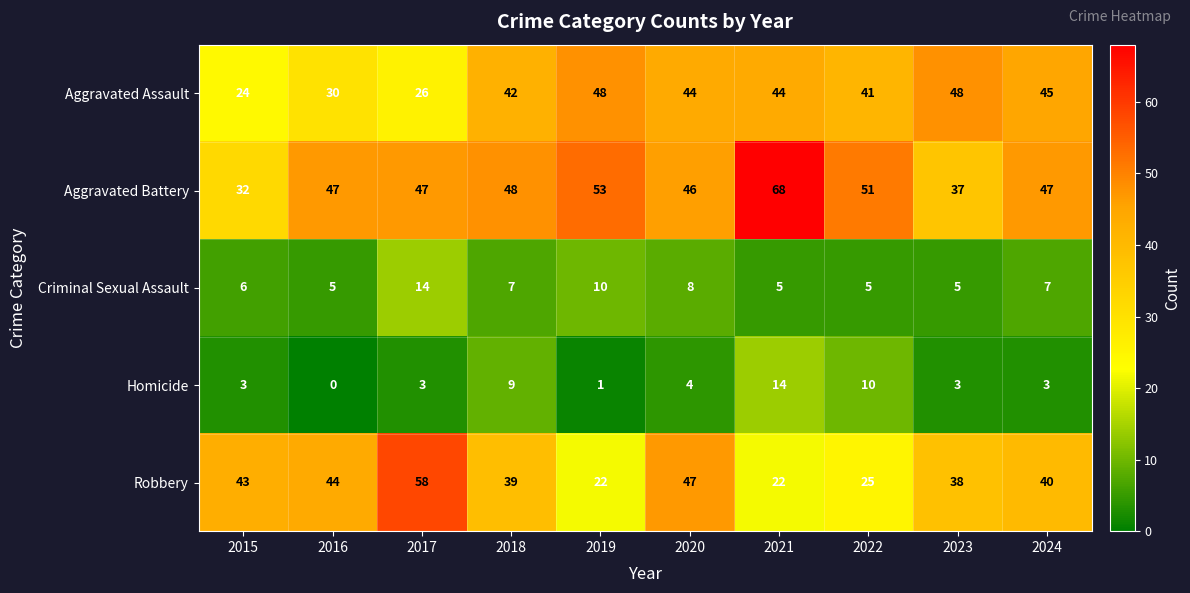

Between 2016 and 2020, which series saw the biggest shift?

Aggravated Assault